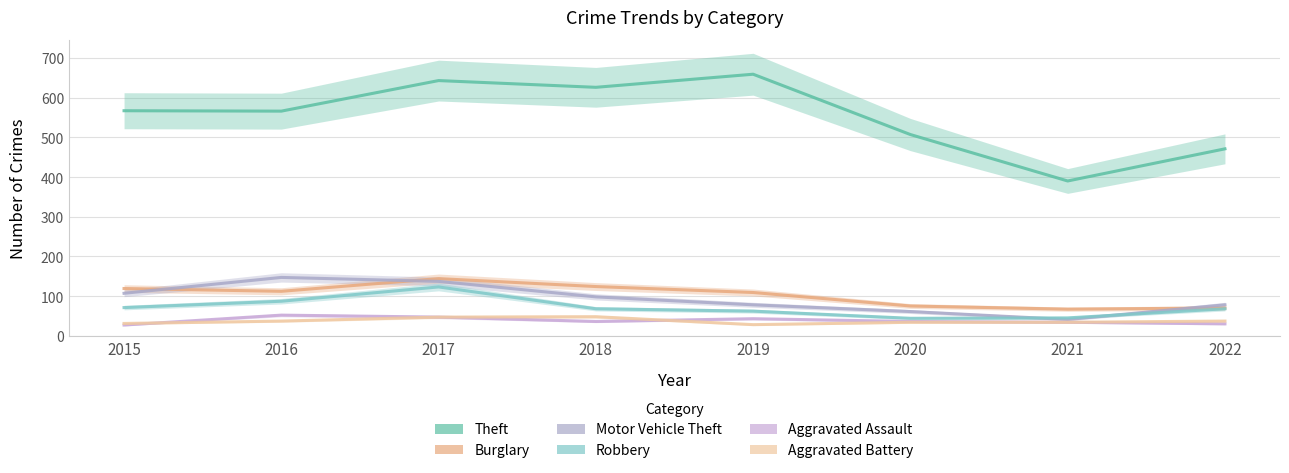

At which label does Aggravated Battery reach its minimum?

2019